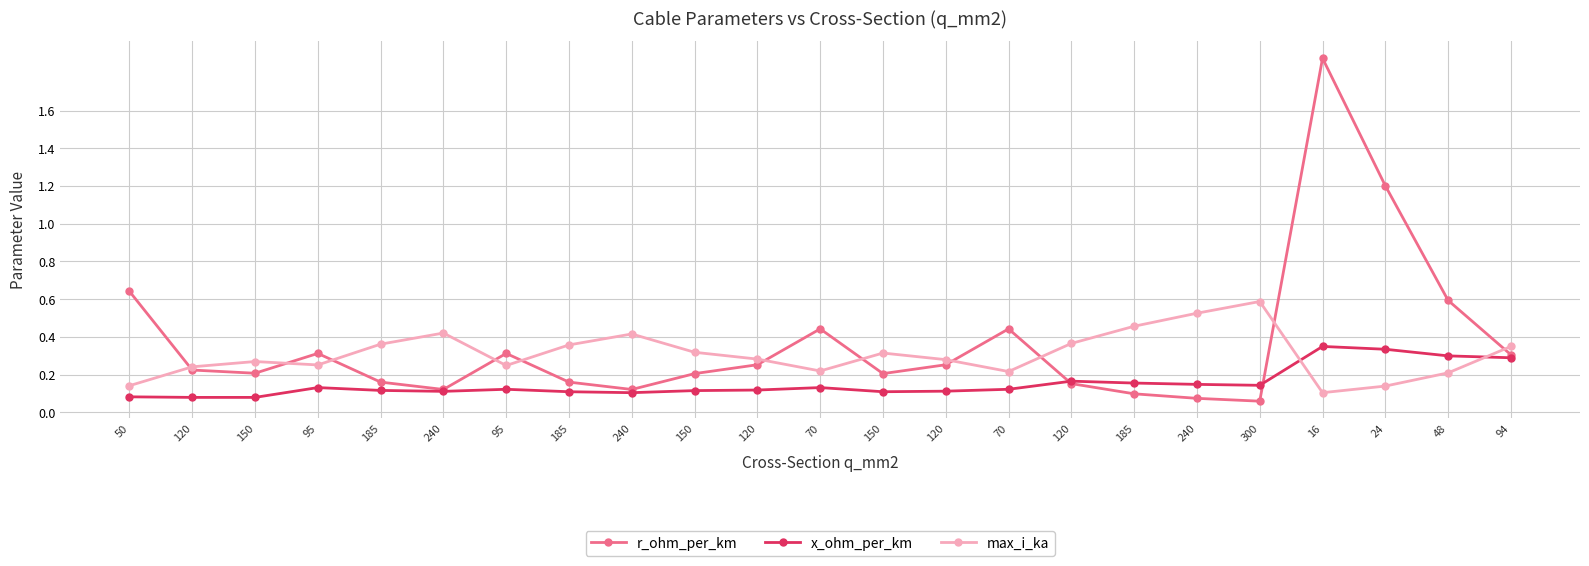

Rank the series by their maximum value, from highest to lowest.

r_ohm_per_km, max_i_ka, x_ohm_per_km